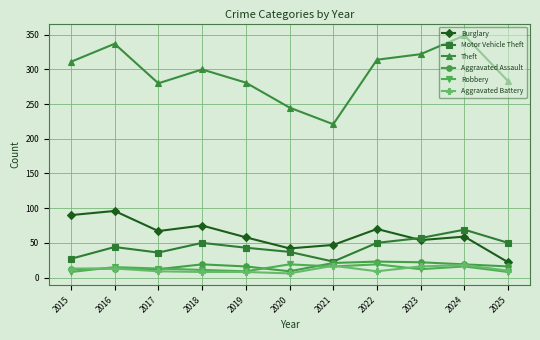

What is the maximum value for Aggravated Battery?

18